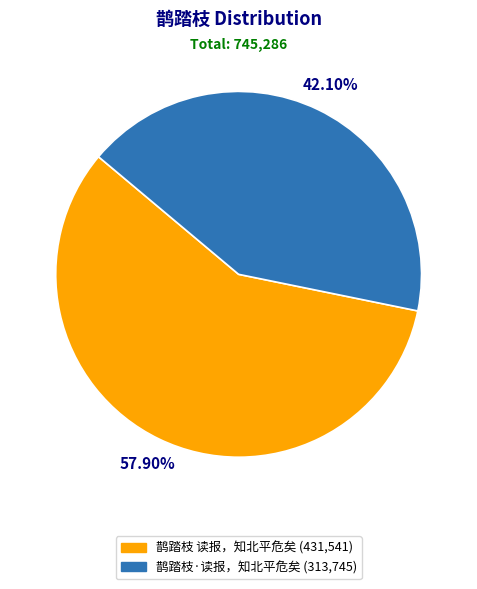

Between 鹊踏枝 读报，知北平危矣 and 鹊踏枝·读报，知北平危矣, which is larger?

鹊踏枝 读报，知北平危矣